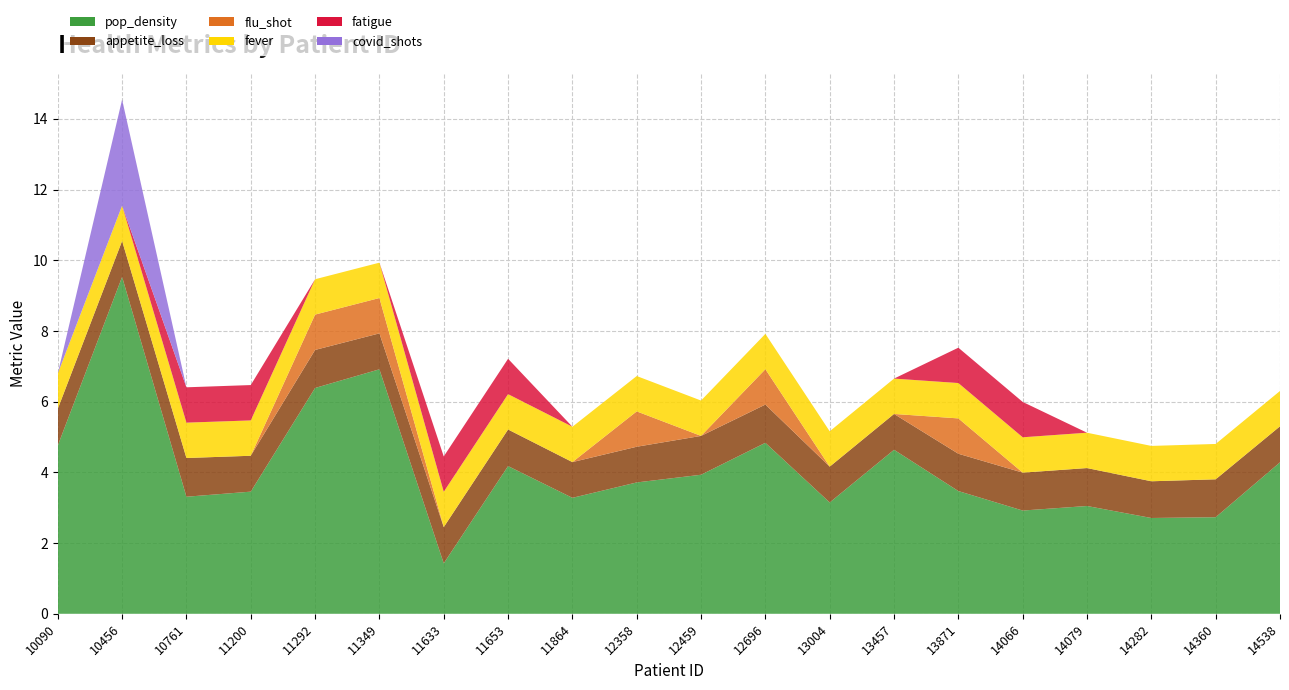

Reading left to right, list all the values displayed in this chart.

pop_density: 4.8	9.5	3.3	3.5	6.4	6.9	1.4	4.2	3.3	3.7	3.9	4.8	3.1	4.6	3.5	2.9	3.0	2.7	2.7	4.3
appetite_loss: 1.0	1.0	1.1	1.0	1.1	1.0	1.0	1.0	1.0	1.0	1.1	1.1	1.0	1.0	1.1	1.1	1.1	1.0	1.1	1.0
flu_shot: 0.0	0.0	0.0	0.0	1.0	1.0	0.0	0.0	0.0	1.0	0.0	1.0	0.0	0.0	1.0	0.0	0.0	0.0	0.0	0.0
fever: 1.0	1.0	1.0	1.0	1.0	1.0	1.0	1.0	1.0	1.0	1.0	1.0	1.0	1.0	1.0	1.0	1.0	1.0	1.0	1.0
fatigue: 0.0	0.0	1.0	1.0	0.0	0.0	1.0	1.0	0.0	0.0	0.0	0.0	0.0	0.0	1.0	1.0	0.0	0.0	0.0	0.0
covid_shots: 0.0	3.0	0.0	0.0	0.0	0.0	0.0	0.0	0.0	0.0	0.0	0.0	0.0	0.0	0.0	0.0	0.0	0.0	0.0	0.0